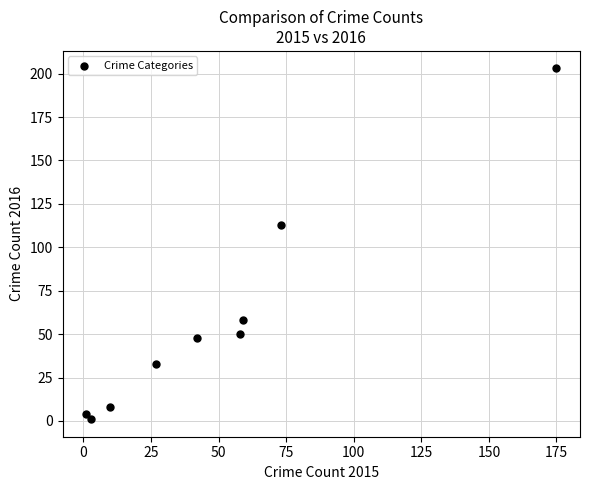

What Y value in the scatter plot is closest to 102?

113